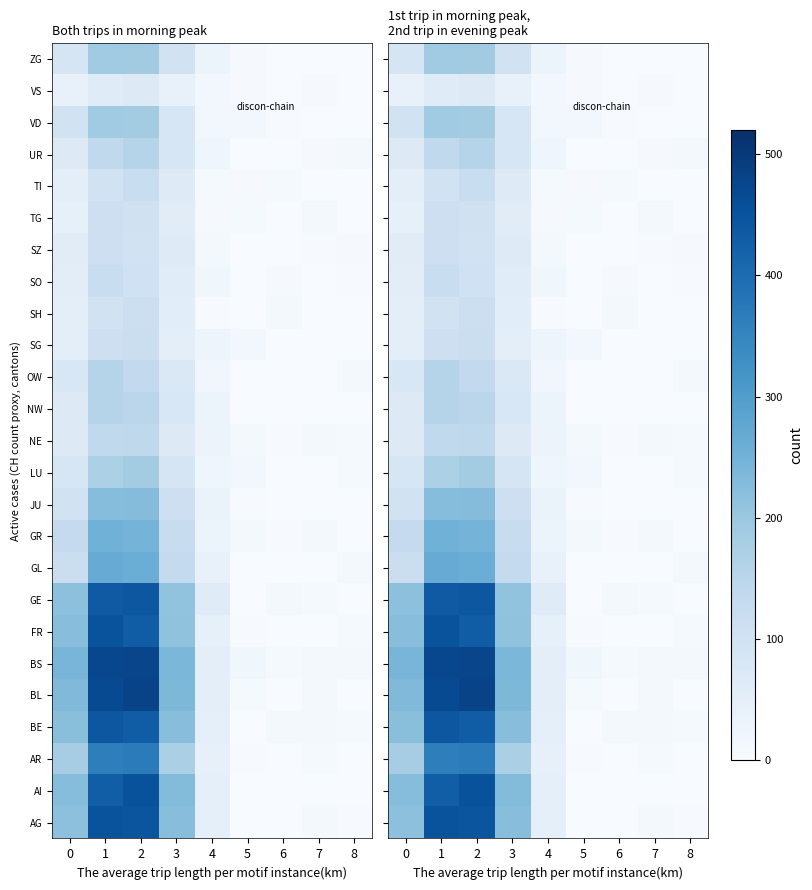

Rank the series at 5 from lowest to highest value.

AG, AI, BE, GE, GL, NW, OW, SH, SO, SZ, UR, AR, FR, JU, ZG, VS, TI, TG, BL, GR, NE, VD, LU, SG, BS